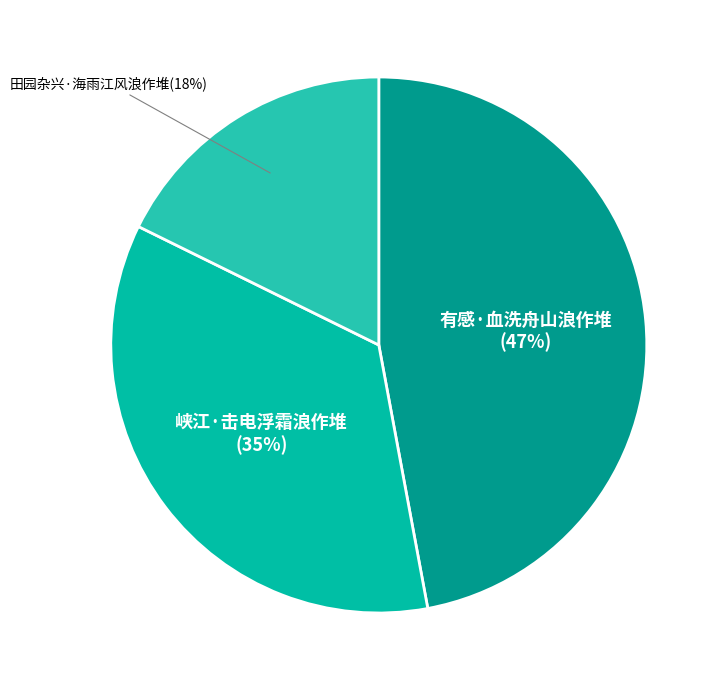

Does any single category account for the majority?

No